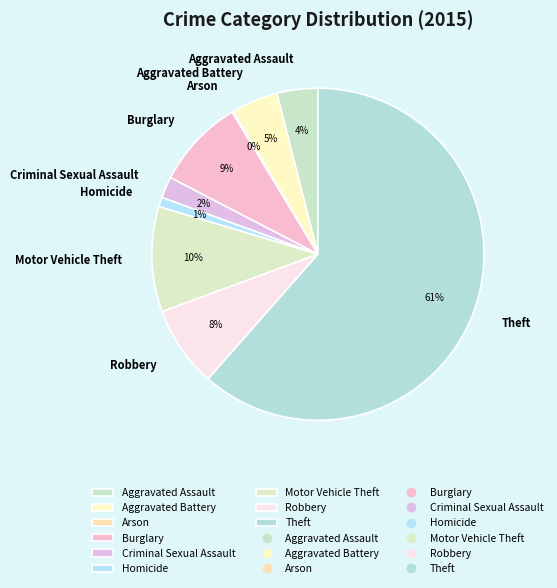

To the nearest percent, what percentage of the pie is Criminal Sexual Assault?

2%